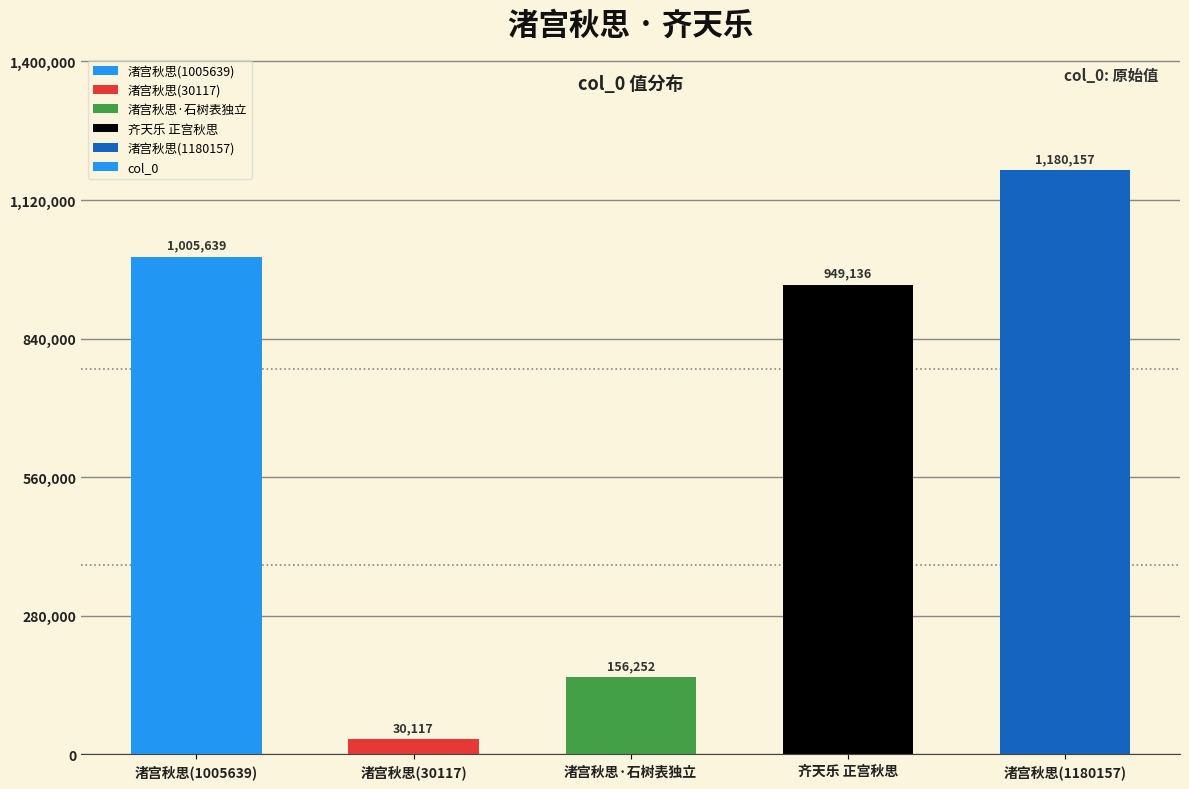

Reading right to left, list all the values displayed in this chart.

渚宫秋思(1180157)=1180157	齐天乐 正宫秋思=949136	渚宫秋思·石树表独立=156252	渚宫秋思(30117)=30117	渚宫秋思(1005639)=1005639